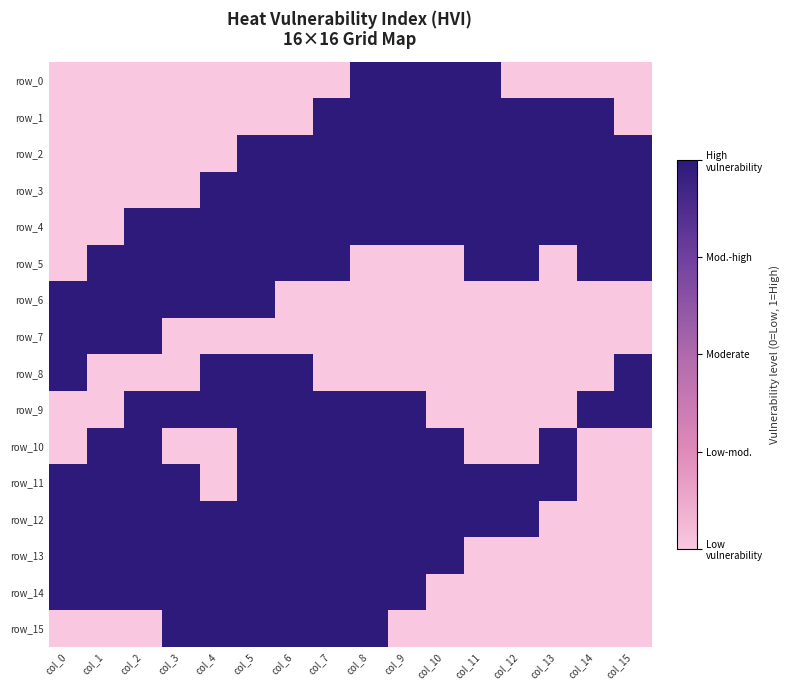

The row_6 series shows 1 at col_0. True or false?

True